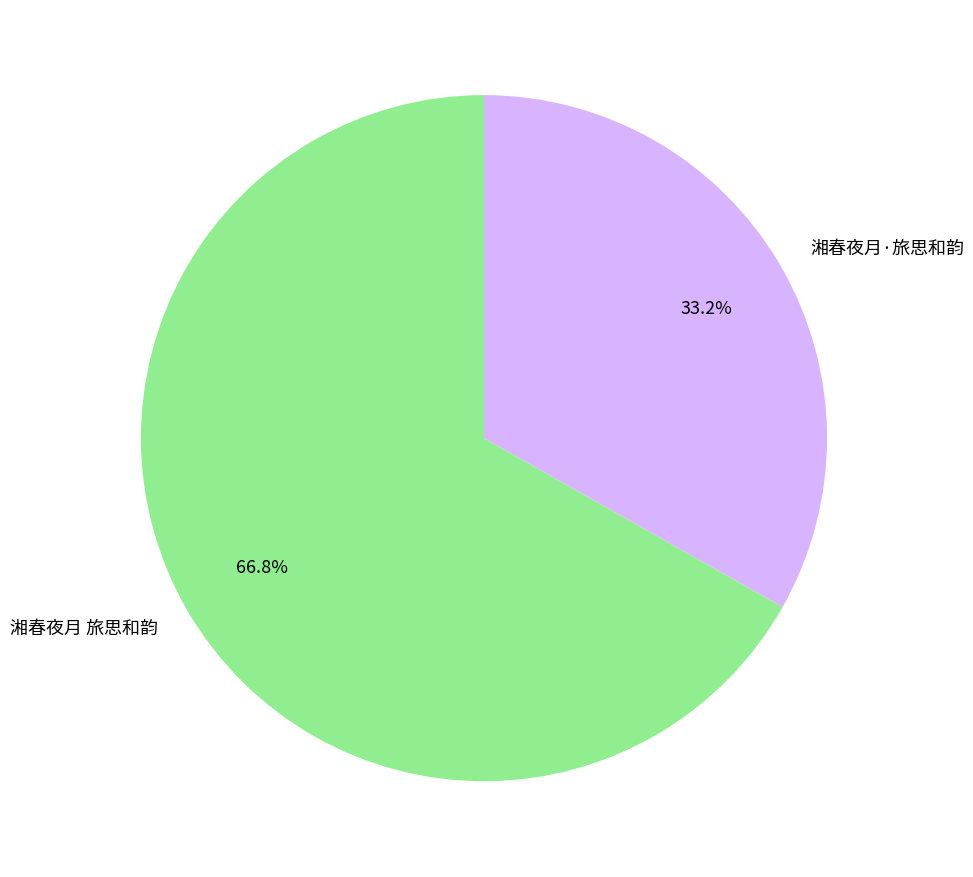

What percentage is NOT represented by 湘春夜月·旅思和韵?

66.8%